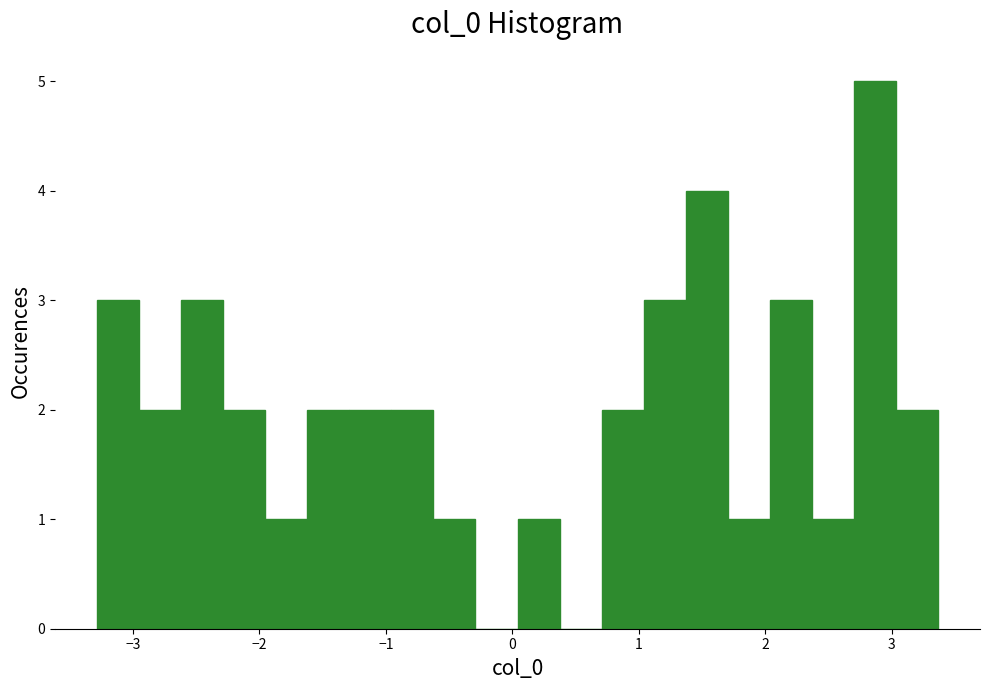

Read against the x-axis, roughly where is the centre of the tallest bar?

2.9